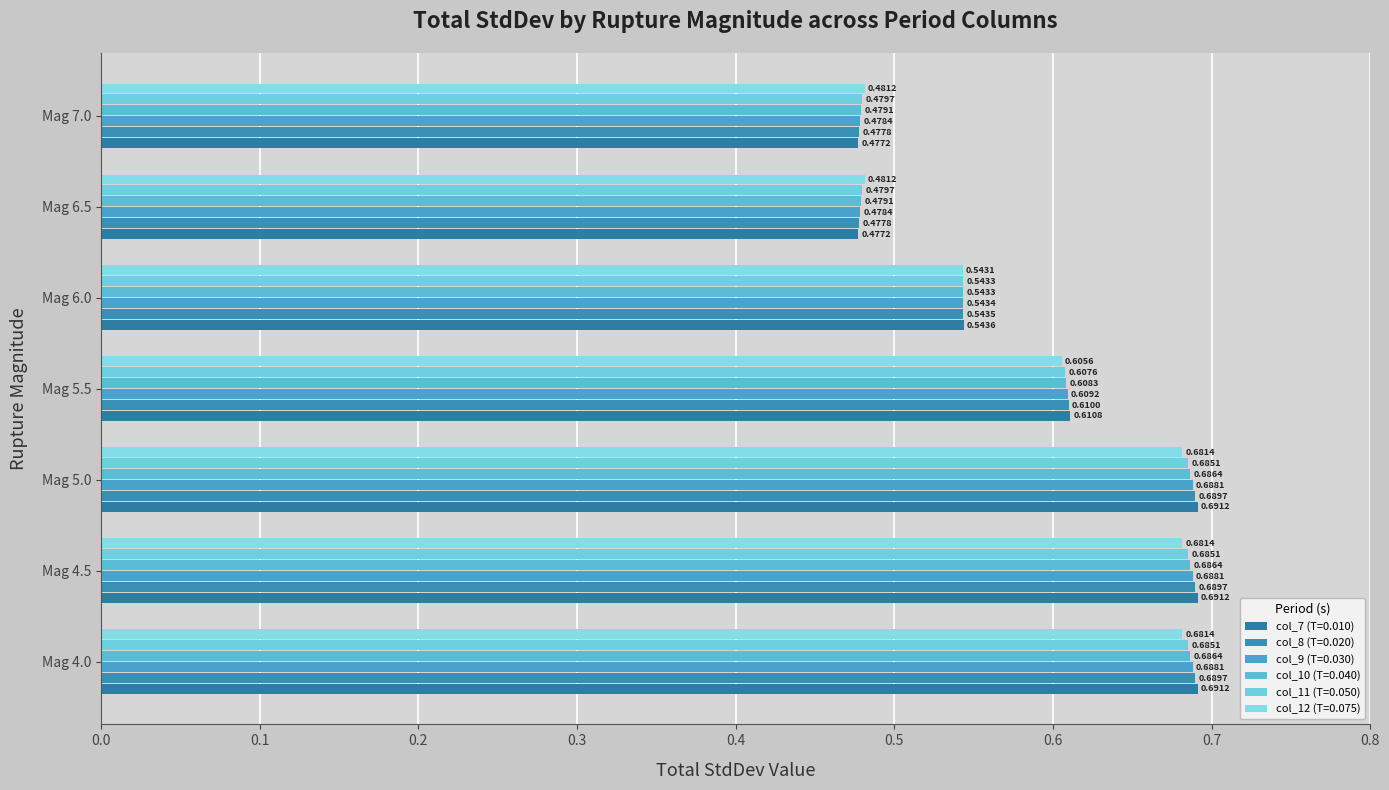

How many data points does each series have?

7